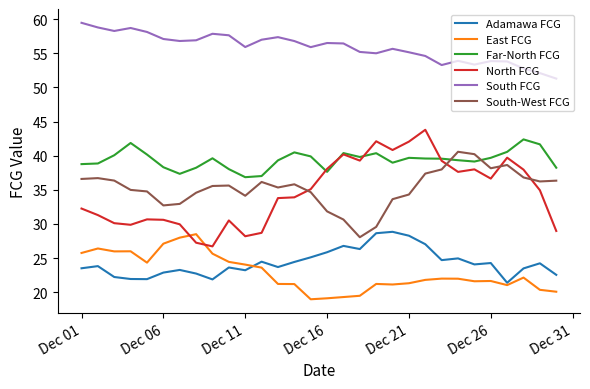

Which series has the largest total across all categories?

South FCG